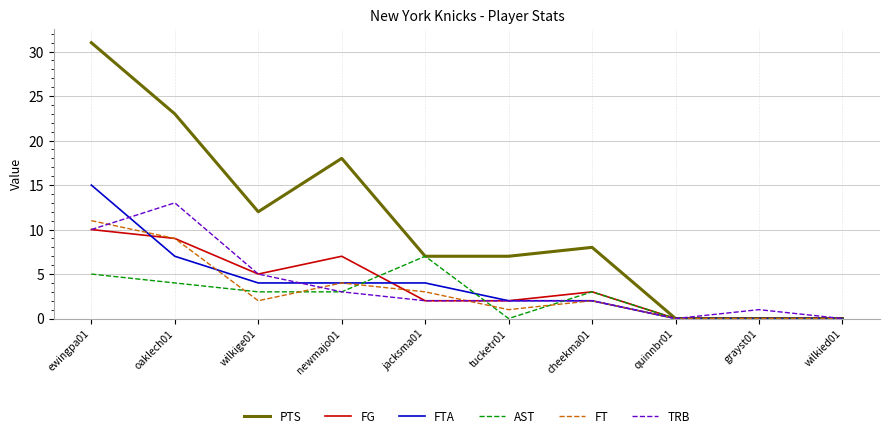

What is the sum of all FT values?

32